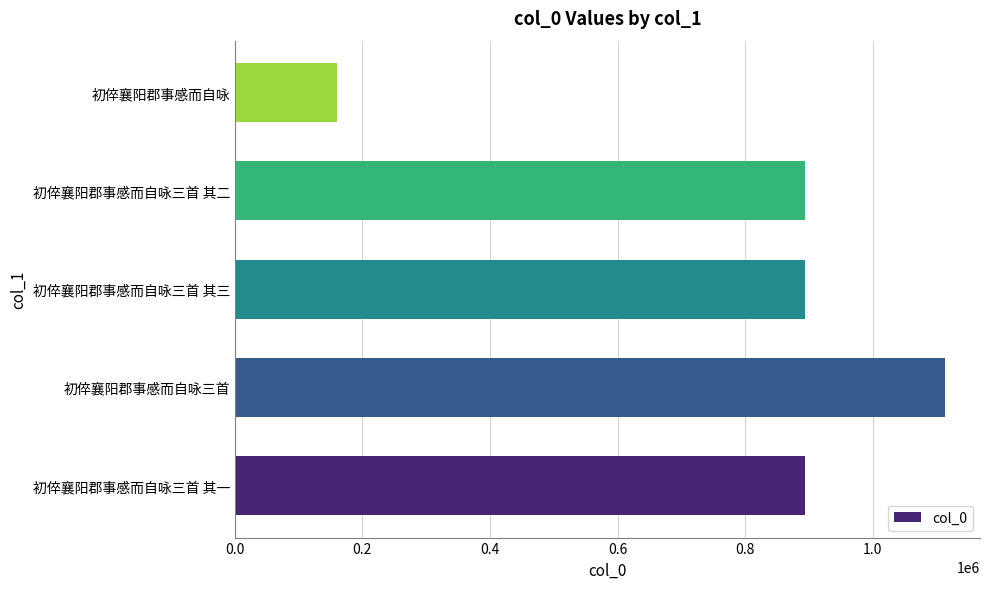

What is the difference between the second highest and second lowest values?

2